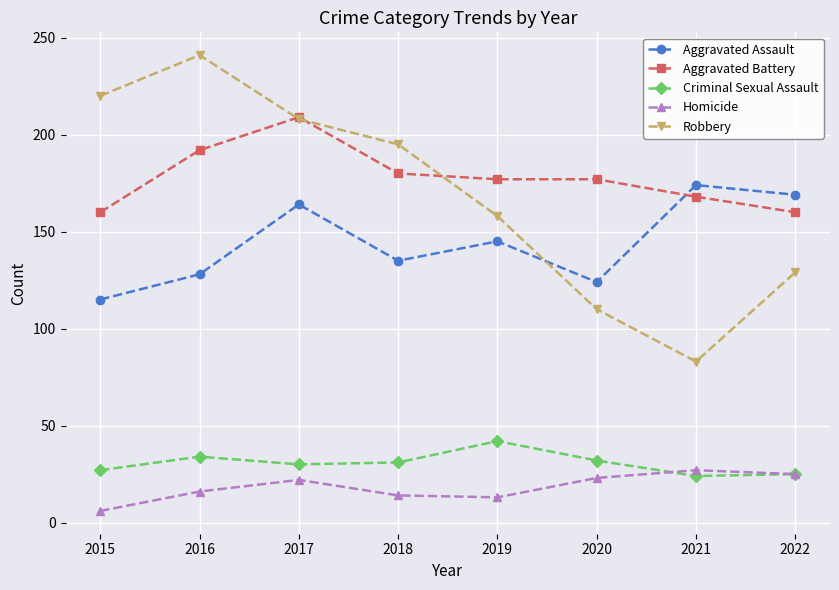

Rank the series at 2015 from lowest to highest value.

Homicide, Criminal Sexual Assault, Aggravated Assault, Aggravated Battery, Robbery